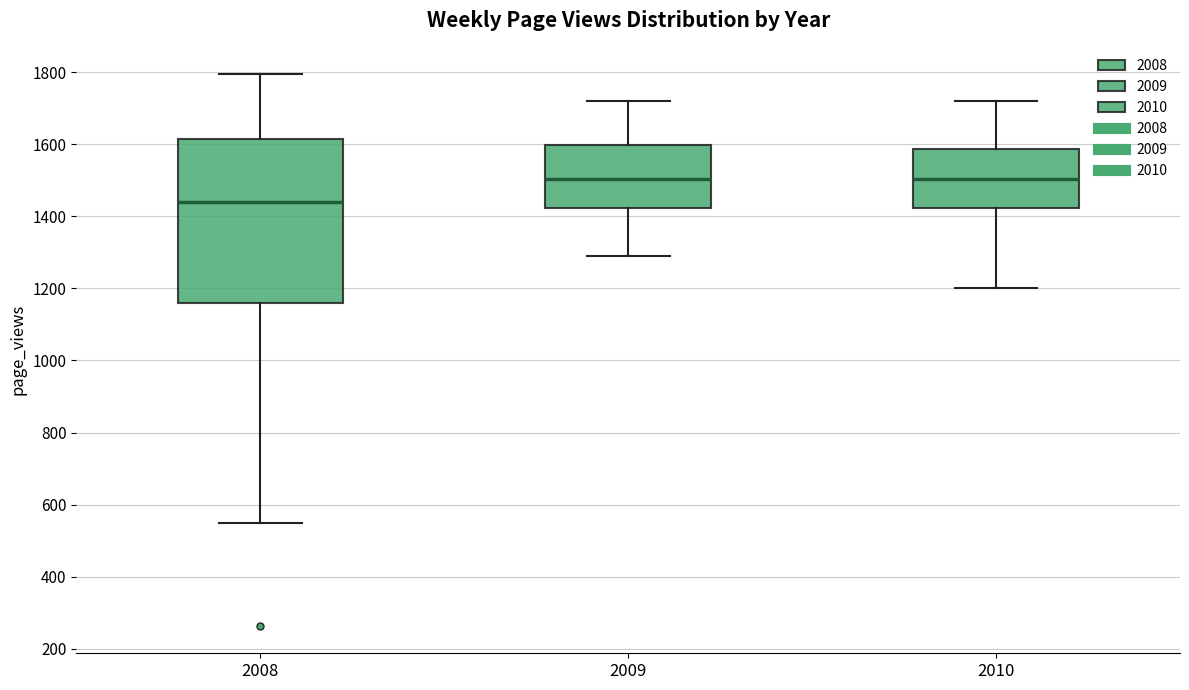

Which box is the tallest, from its lower edge to its upper edge?

2008